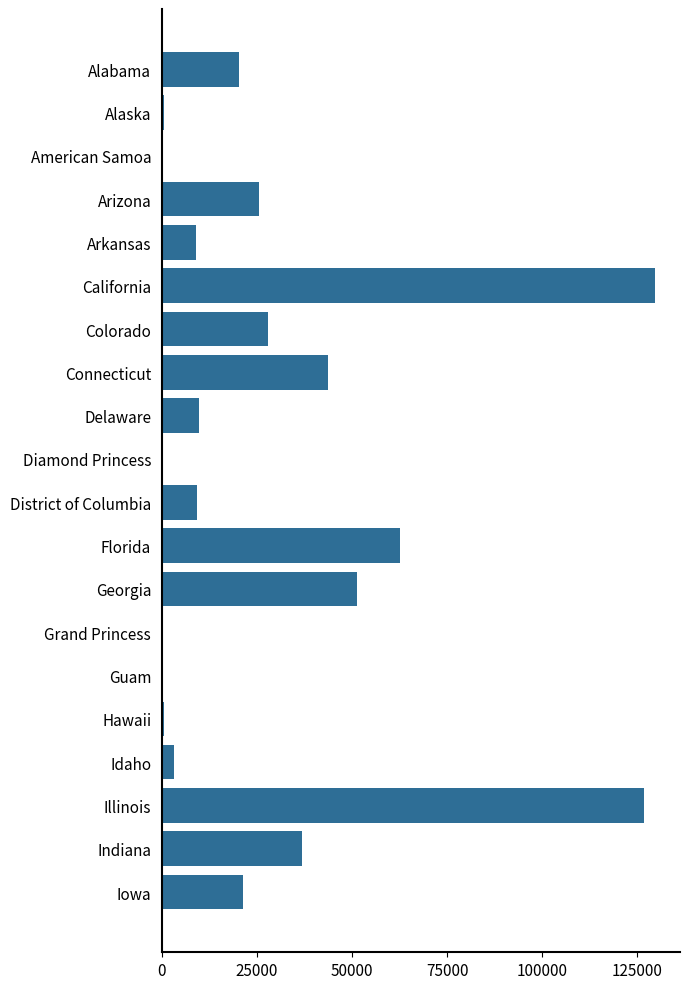

Which category has the highest value across all series?

California